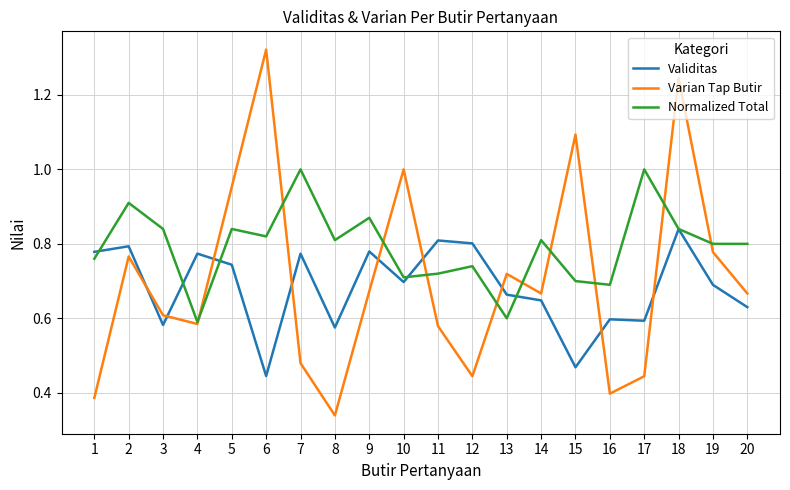

List the series in order of their peak value, lowest first.

Validitas, Normalized Total, Varian Tap Butir